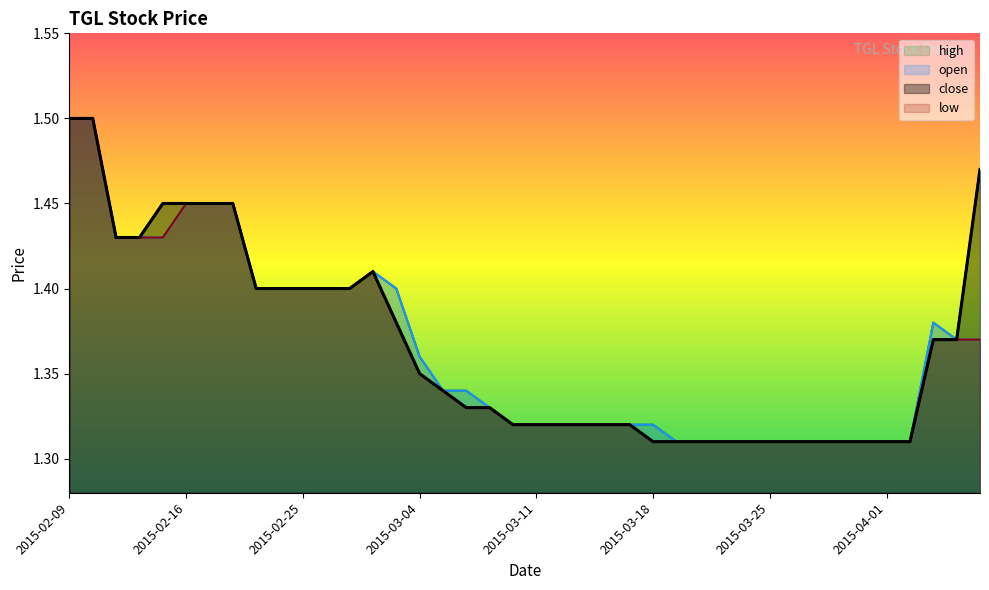

Between 2015-03-23 and 2015-03-30, which series saw the biggest shift?

open